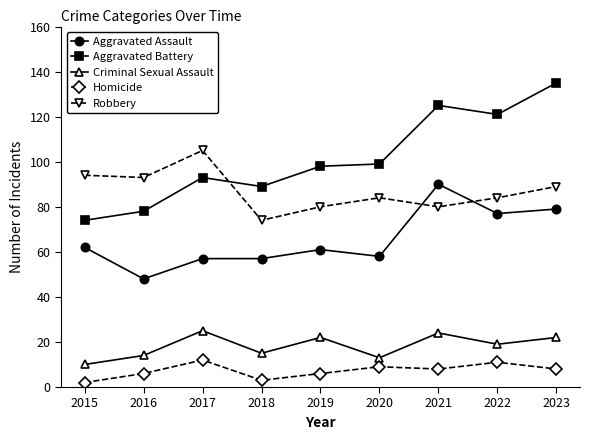

Which series has the largest total across all categories?

Aggravated Battery